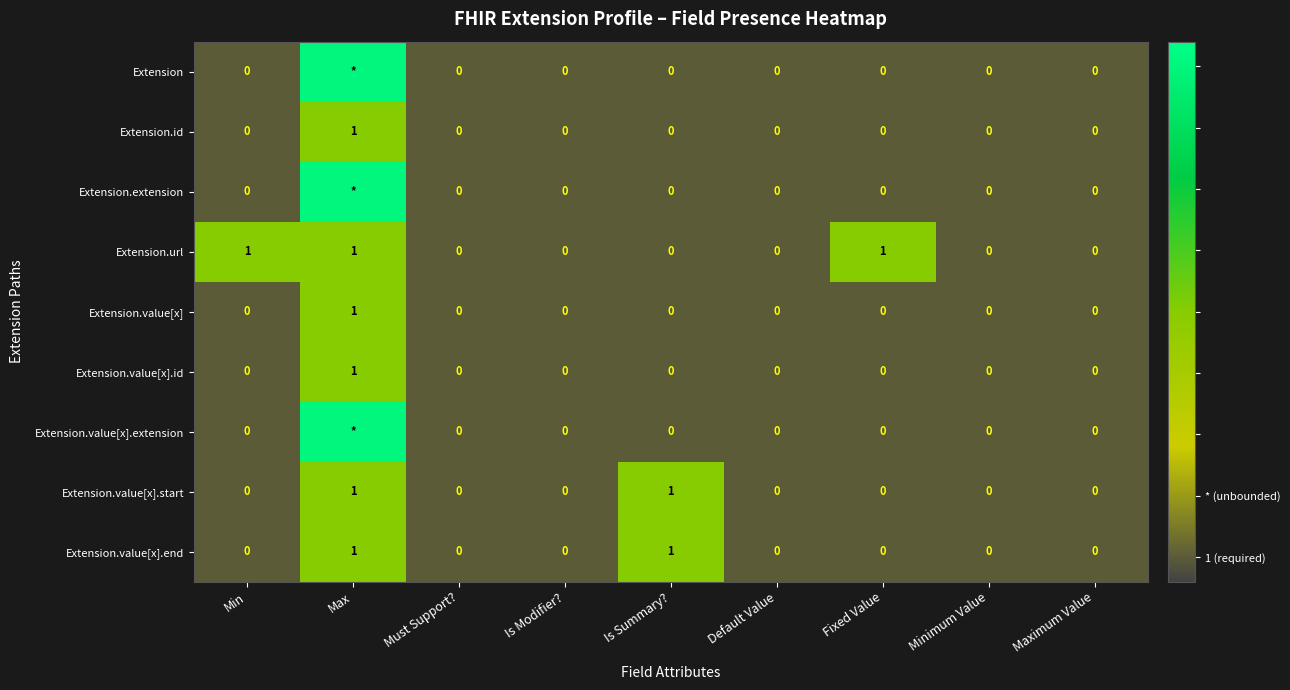

Between Must Support? and Fixed Value, which series saw the biggest shift?

Extension.url